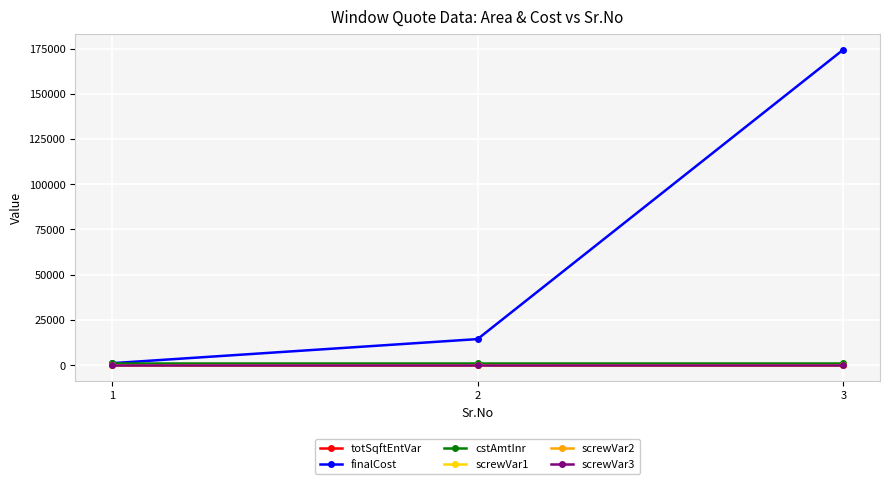

Does the chart have visible grid lines?

Yes